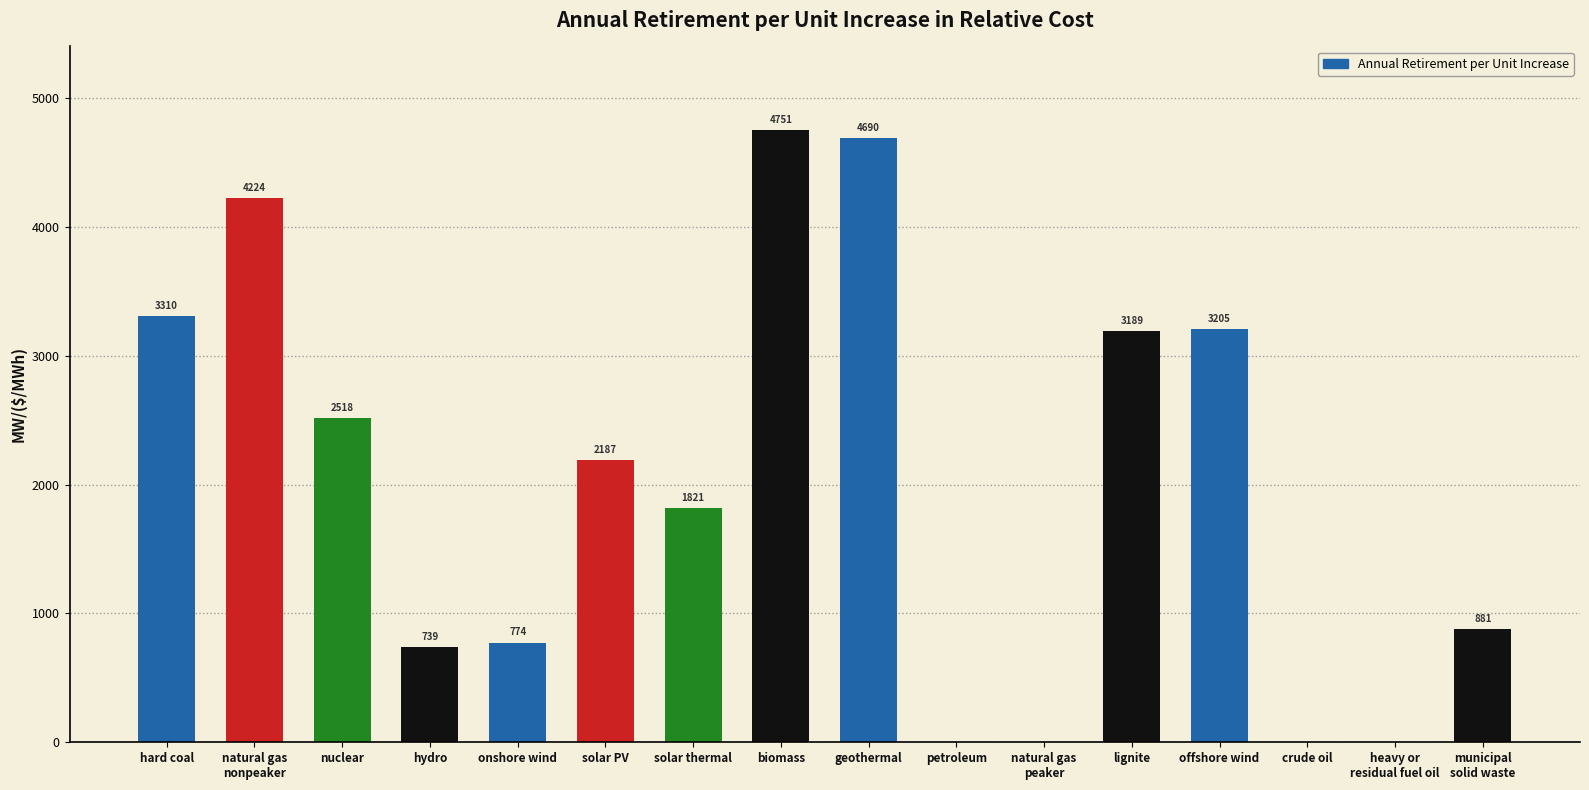

What is the greatest value displayed?

4751.4